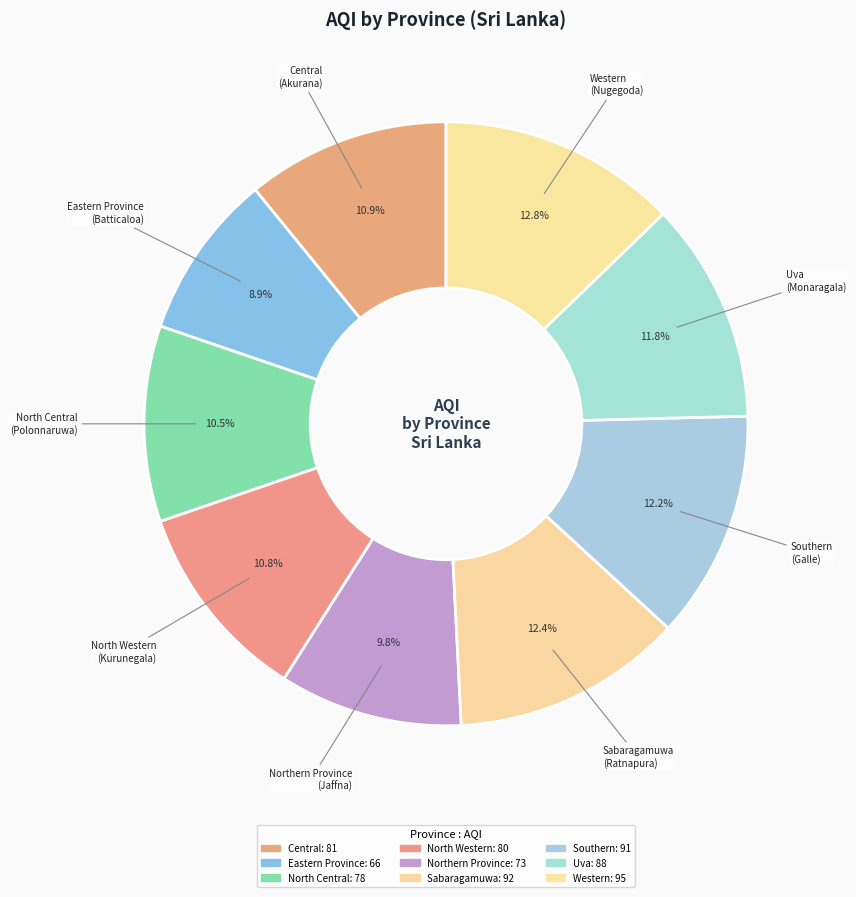

To the nearest percent, what is the average slice percentage?

11%